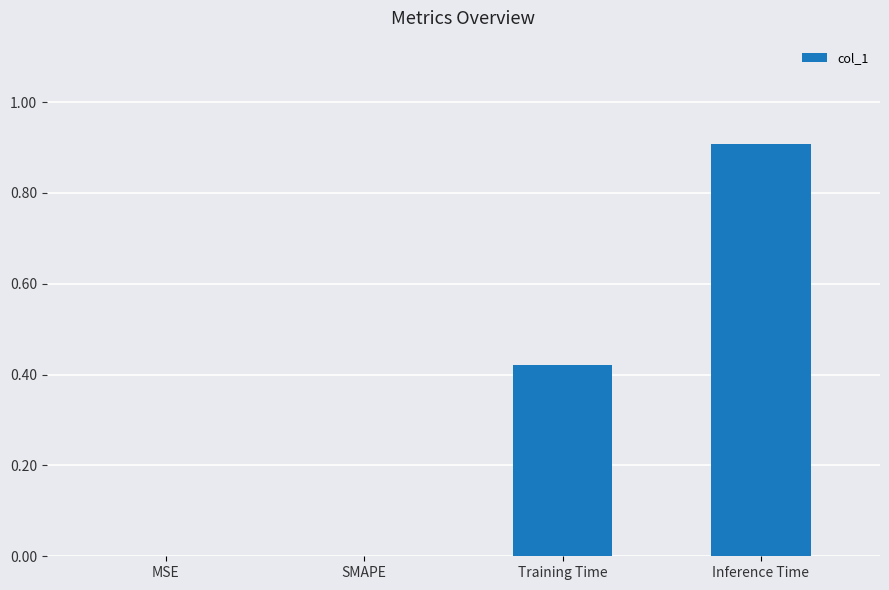

Is it true that the value at Inference Time is 0.3?

False